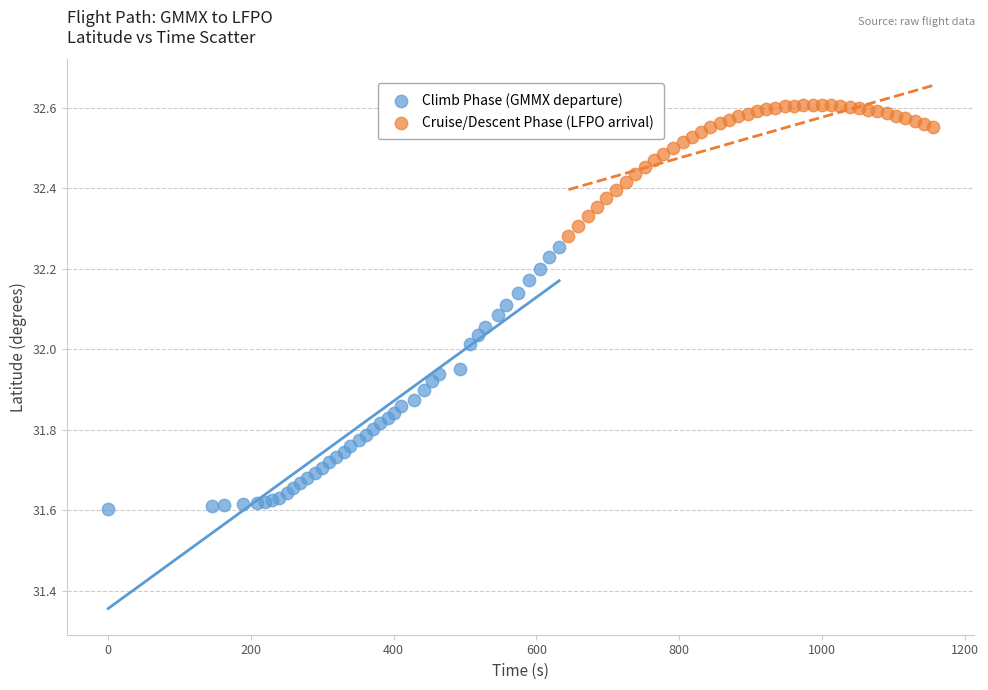

Which series has the widest spread of Y values?

Climb Phase (GMMX departure)